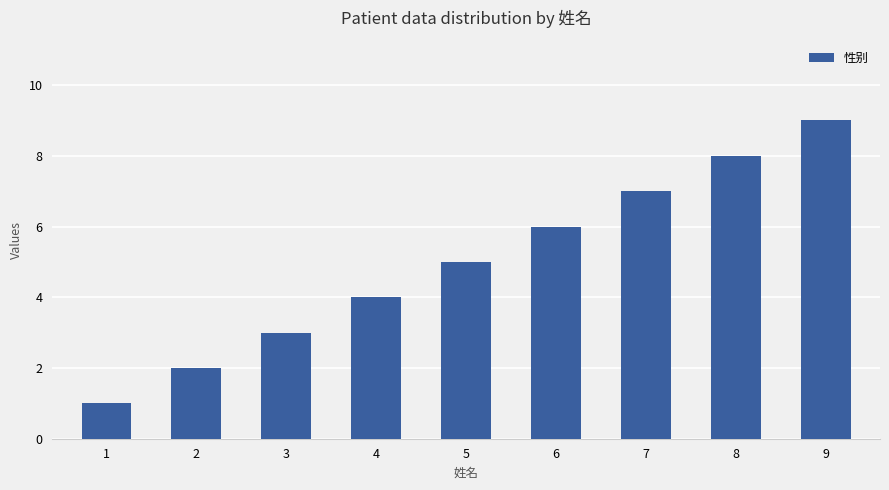

Between 1 and 9, which is larger?

9